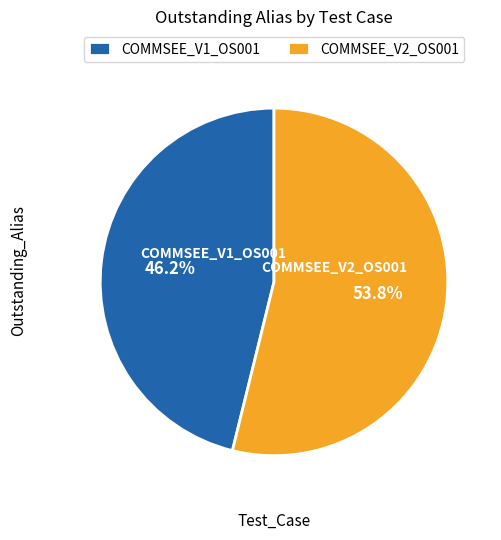

To the nearest percent, what is the difference between the COMMSEE_V1_OS001 and COMMSEE_V2_OS001 slice percentages?

8%